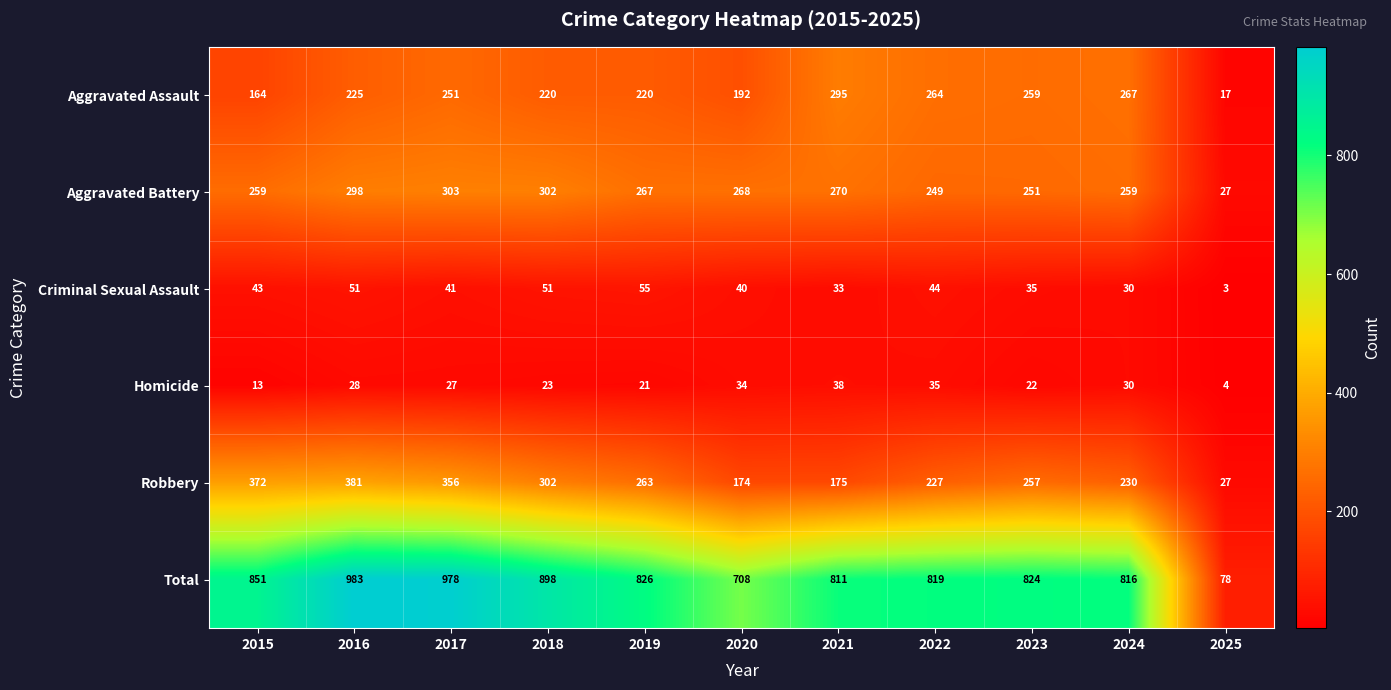

At which label does Aggravated Battery first exceed 267?

2016